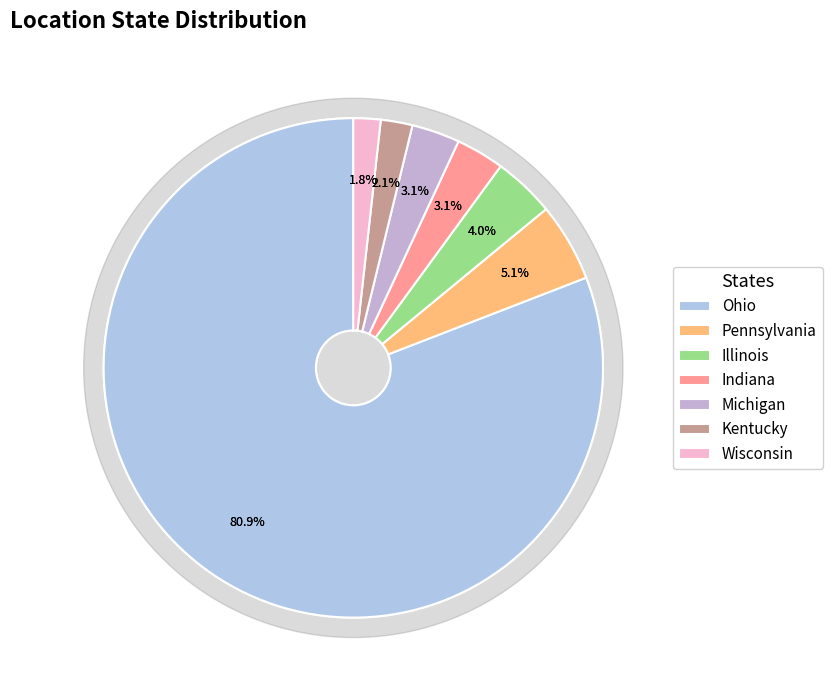

Is it true that Michigan is 14% of the pie?

False